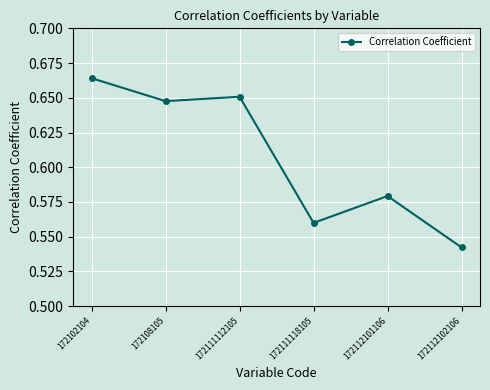

Which category has the lowest value across all series?

172112102106